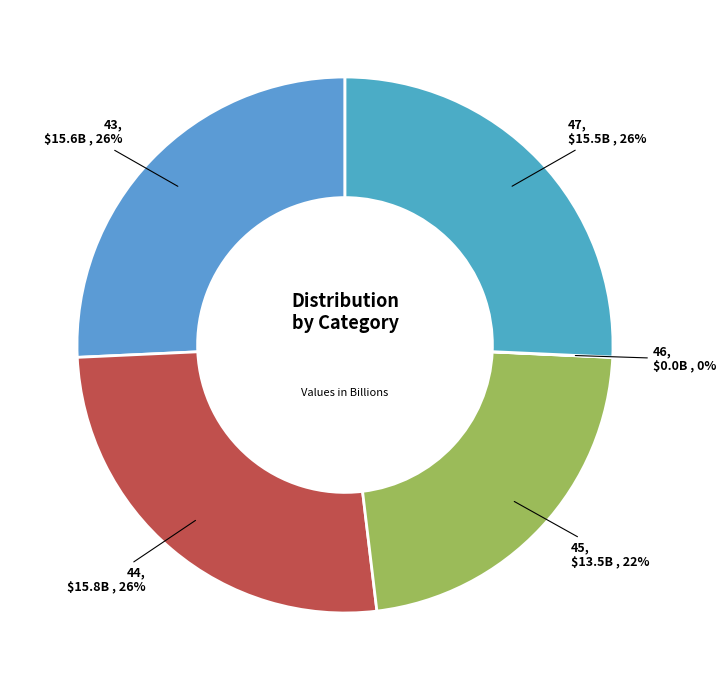

To the nearest percent, what is the difference between the largest and smallest slice percentages?

26%